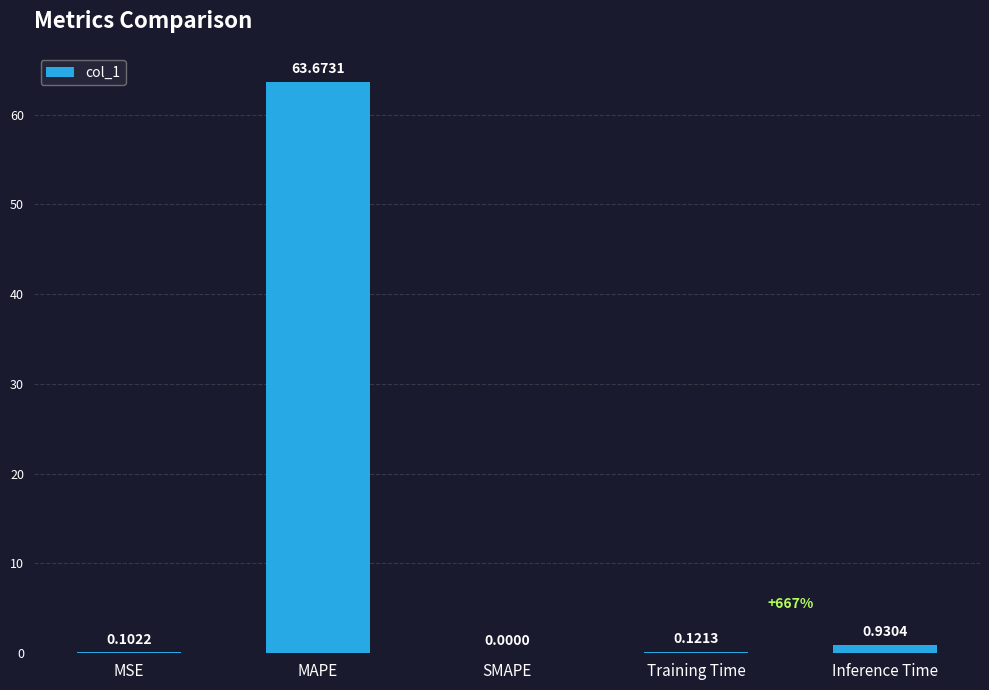

What is the change in value from SMAPE to Training Time?

+0.1